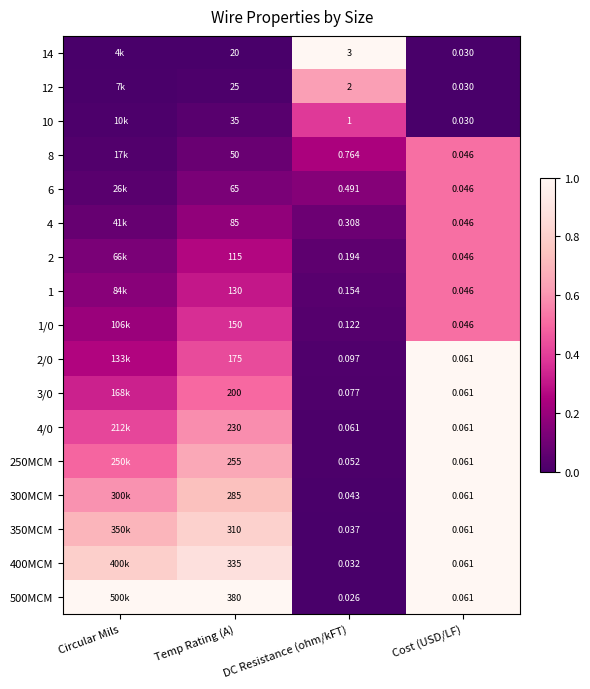

Is the value of 1/0 at Cost (USD/LF) greater than the value of 12 at DC Resistance (ohm/kFT)?

No